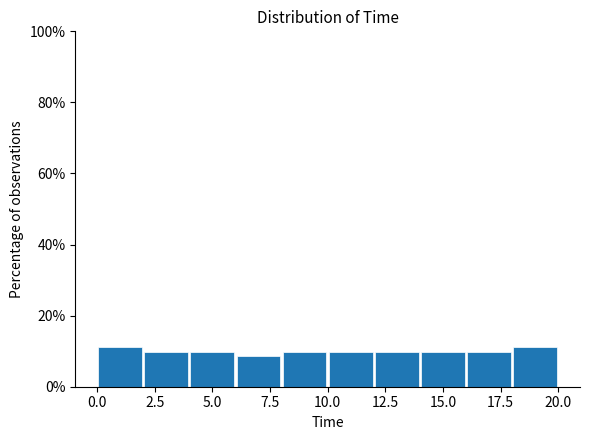

Reading left to right, transcribe this chart: for each bar, give the range it covers on the x-axis and its height. The values are not printed on the chart, so give them approximately, as read against the axis.

0 to 2: 12
2 to 4: 10
4 to 6: 10
6 to 8: 8
8 to 10: 10
10 to 12: 10
12 to 14: 10
14 to 16: 10
16 to 18: 10
18 to 20: 12